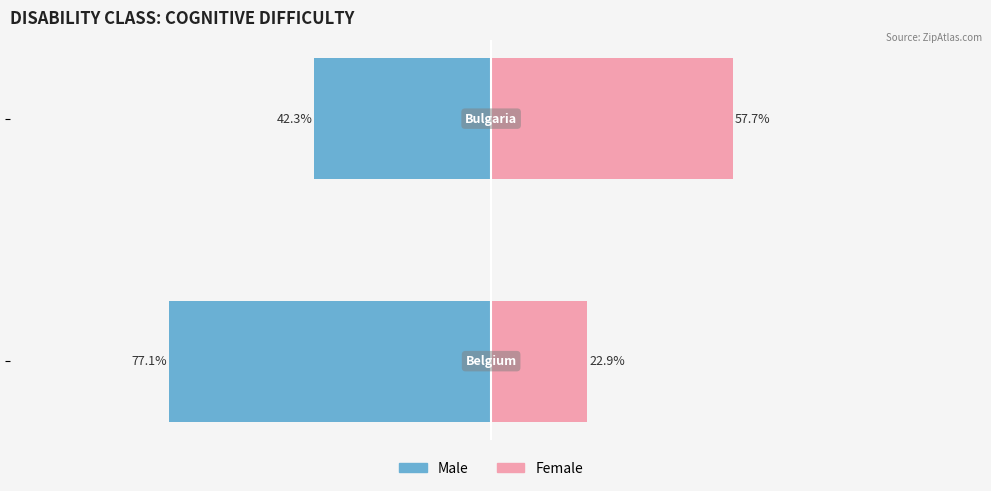

True or false: Female has a value of 22.9 at −150.

True